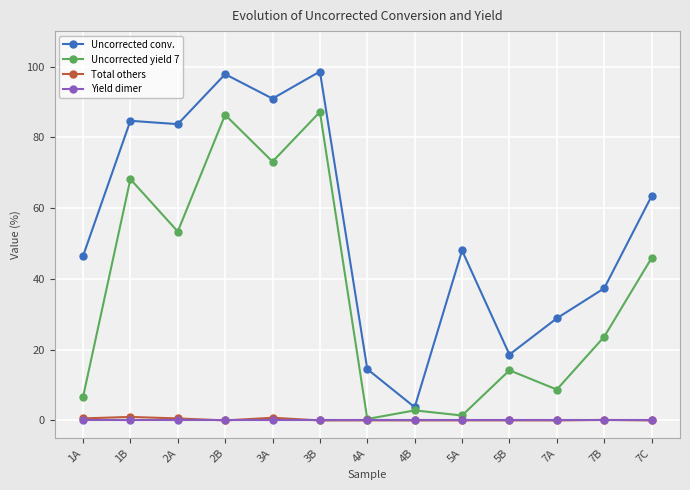

What is the label of the 12th point from the right?

1B